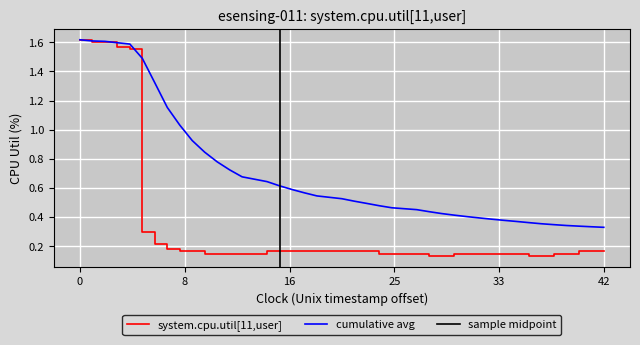

Which series has the largest range (max minus min)?

system.cpu.util[11,user]